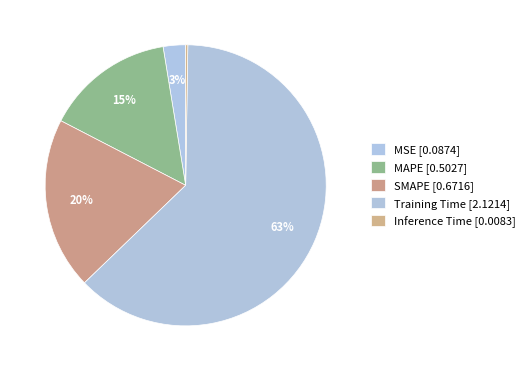

Does Training Time account for over 50% of the chart?

Yes